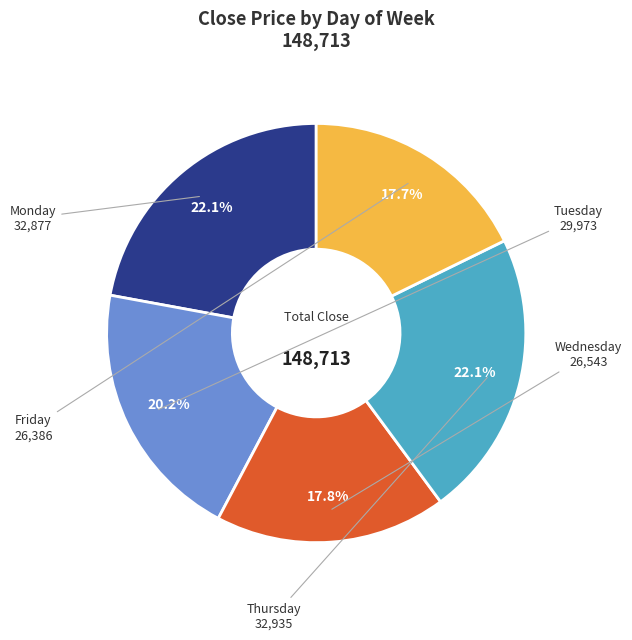

Is there a majority slice in this chart?

No